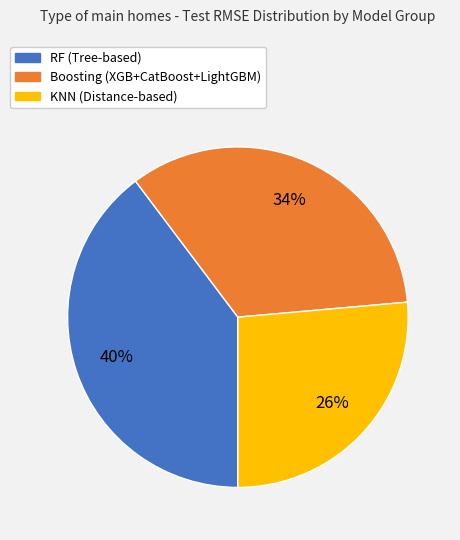

To the nearest percent, what is the average slice percentage?

33%